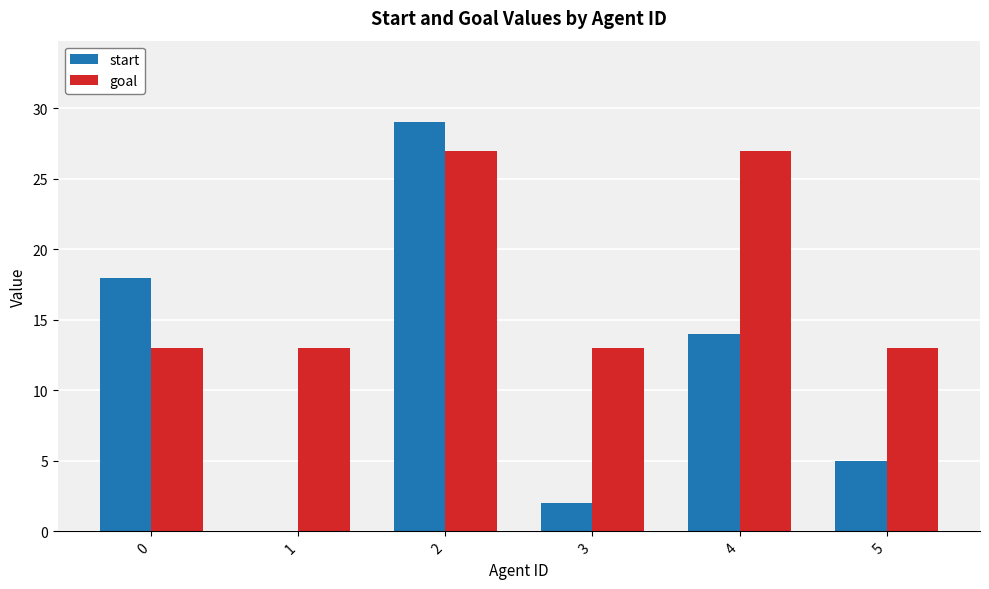

What is the maximum value for goal?

27